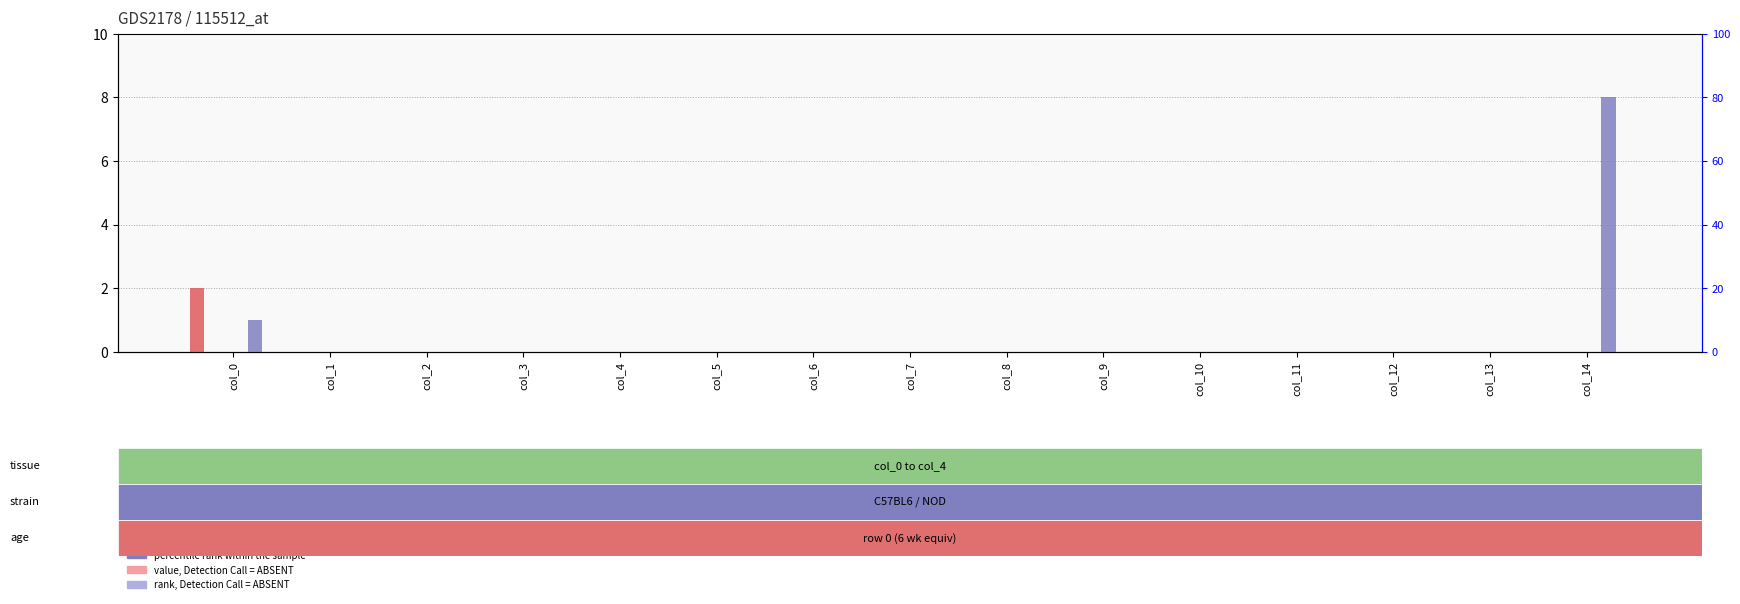

Which series has the widest spread of values?

col_14